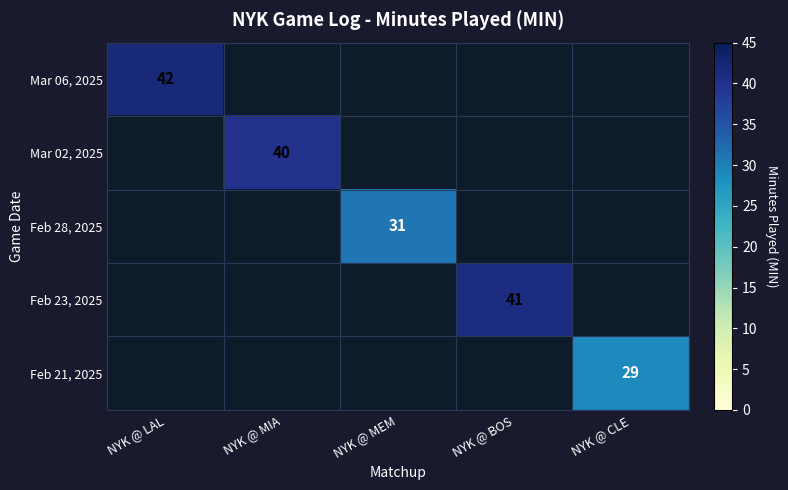

Which label corresponds to the largest value in the chart?

NYK @ LAL